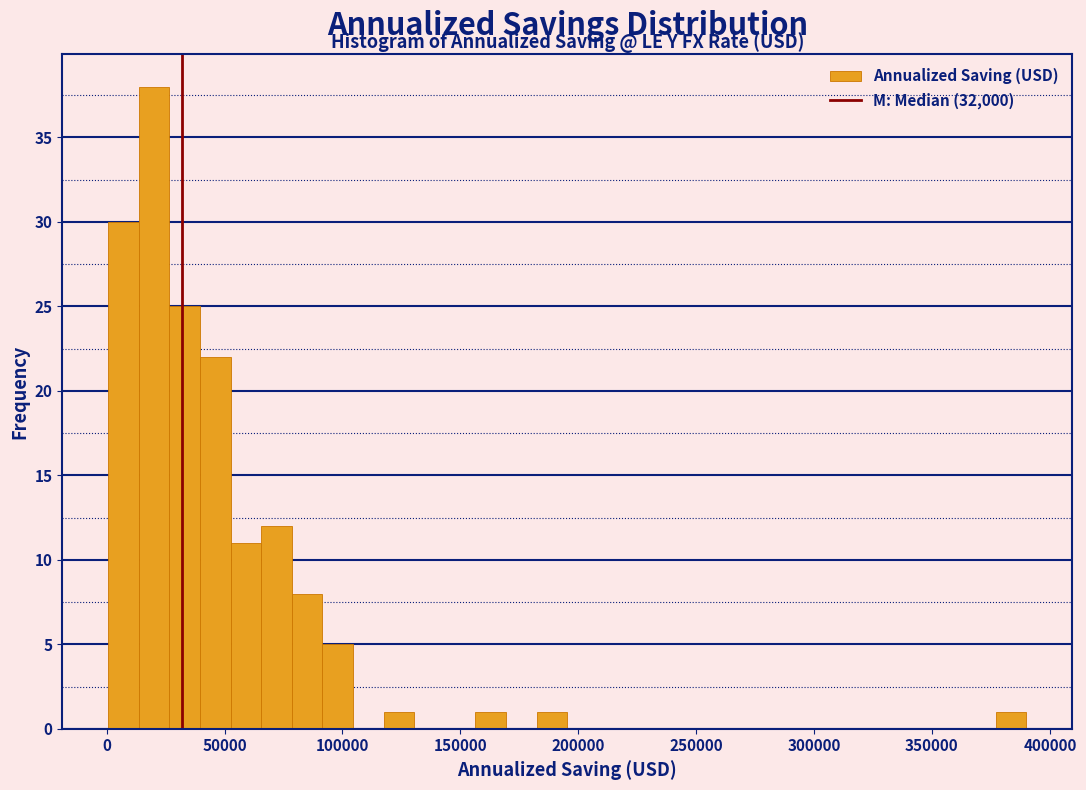

Read against the x-axis, roughly where is the centre of the tallest bar?

20000